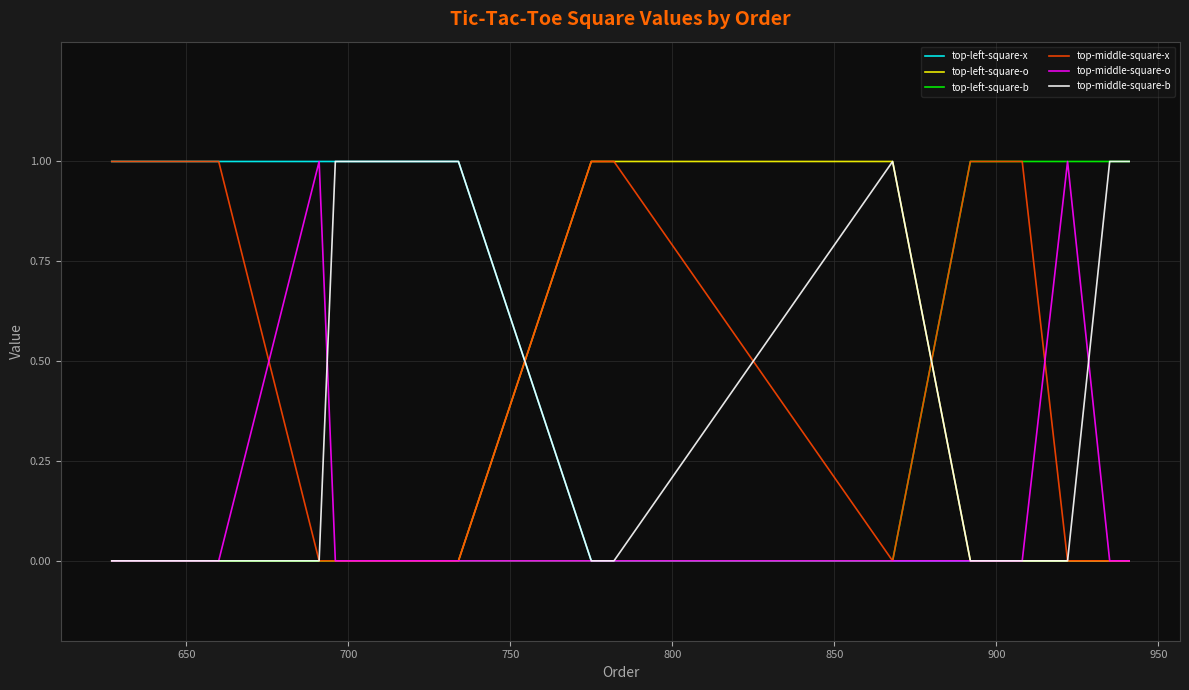

True or false: top-left-square-o and top-middle-square-b cross at least once.

True